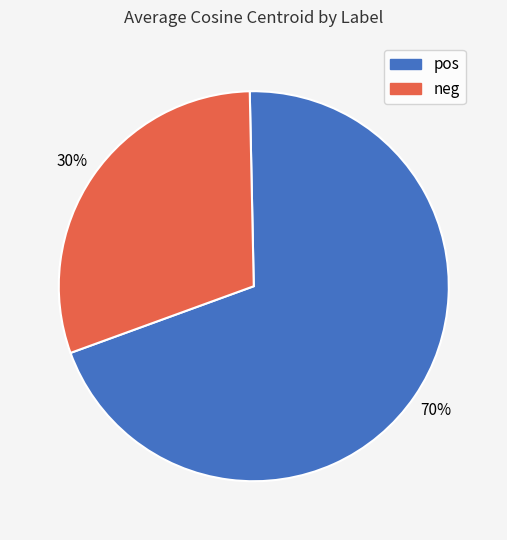

The pos slice represents 61% of the pie. True or false?

False